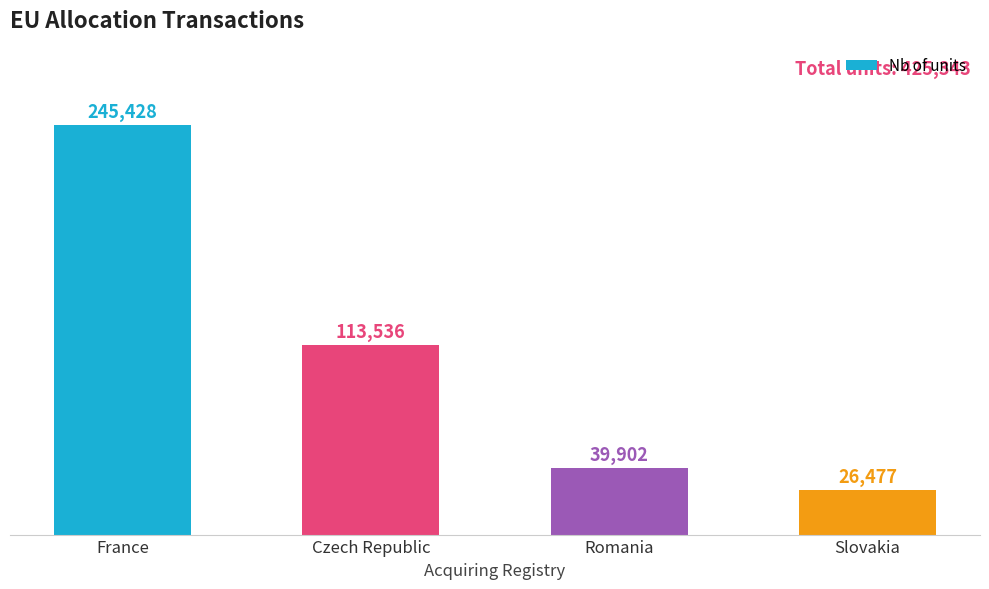

What is the change in value from Czech Republic to Romania?

-73634